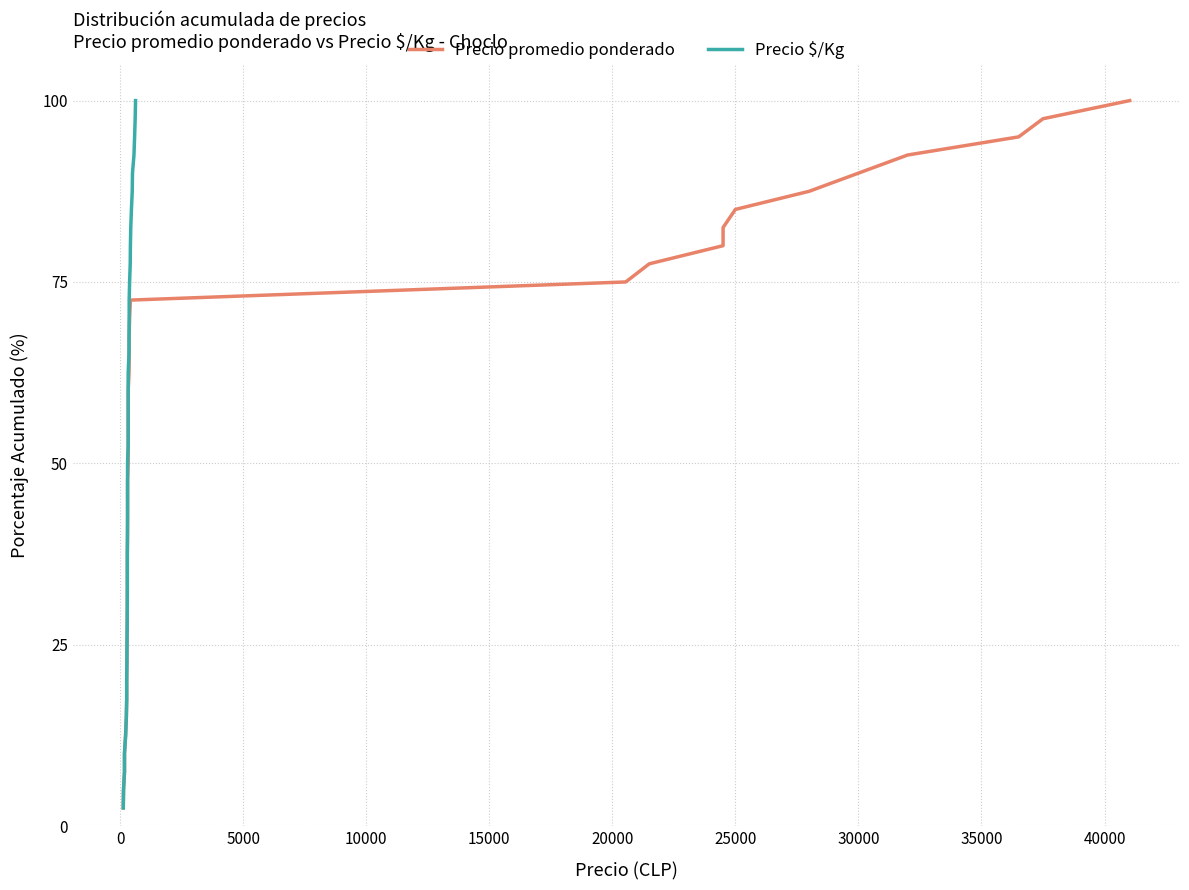

True or false: Precio $/Kg and Precio promedio ponderado intersect in this chart.

False